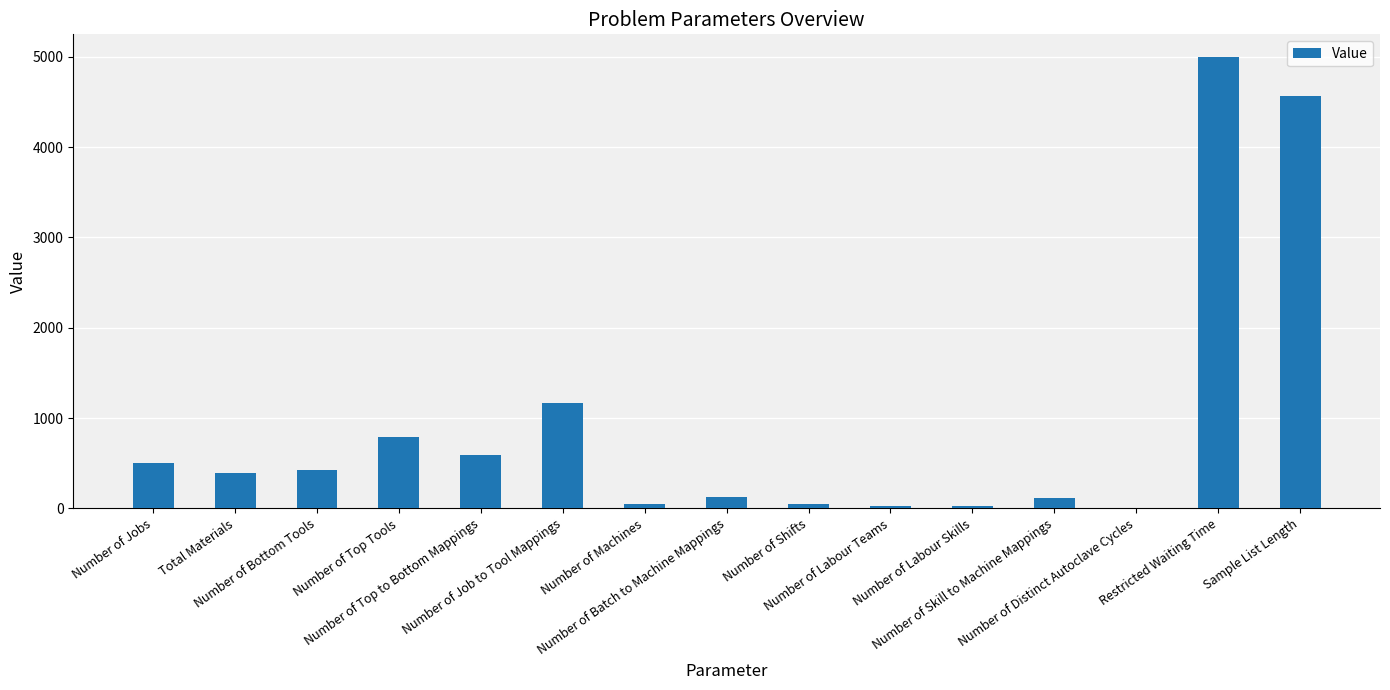

What is the greatest value displayed?

5000